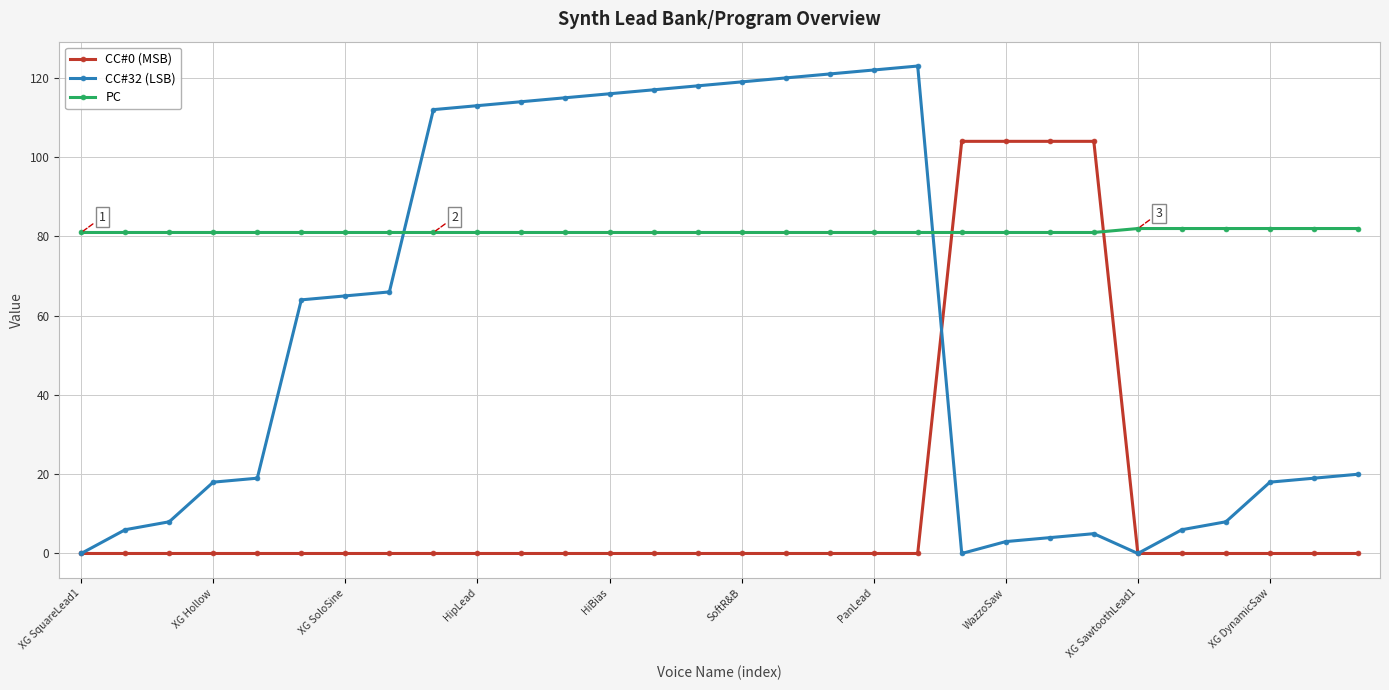

What is the difference between the maximum and minimum values in the PC series?

1